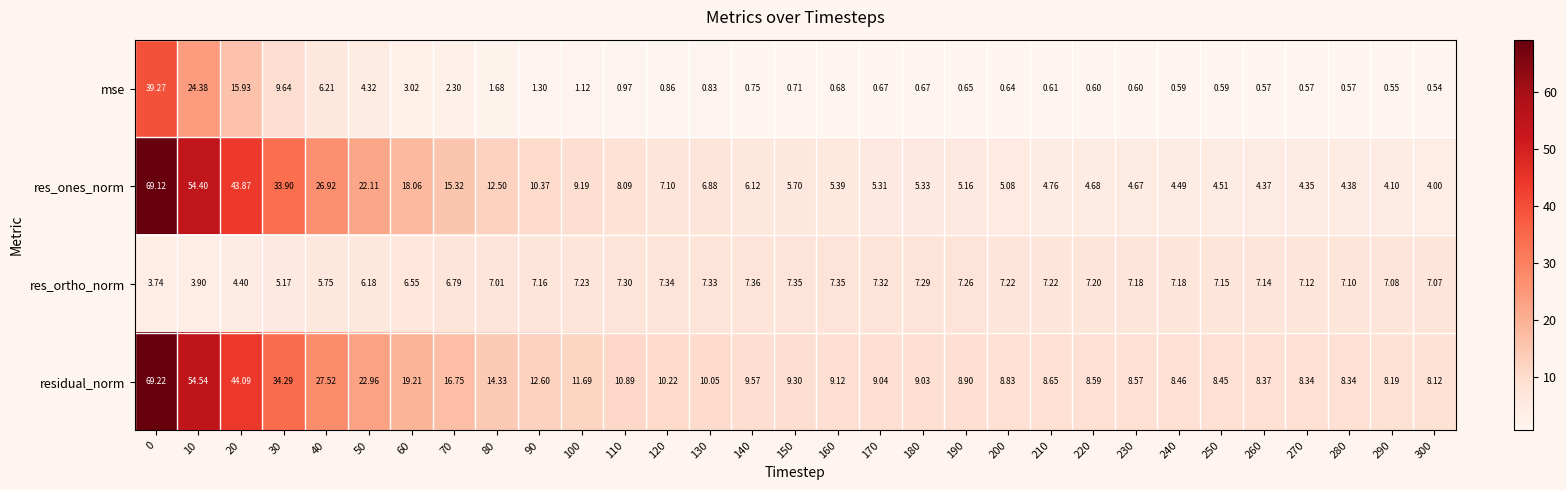

Between 40 and 220, which series saw the biggest shift?

res_ones_norm